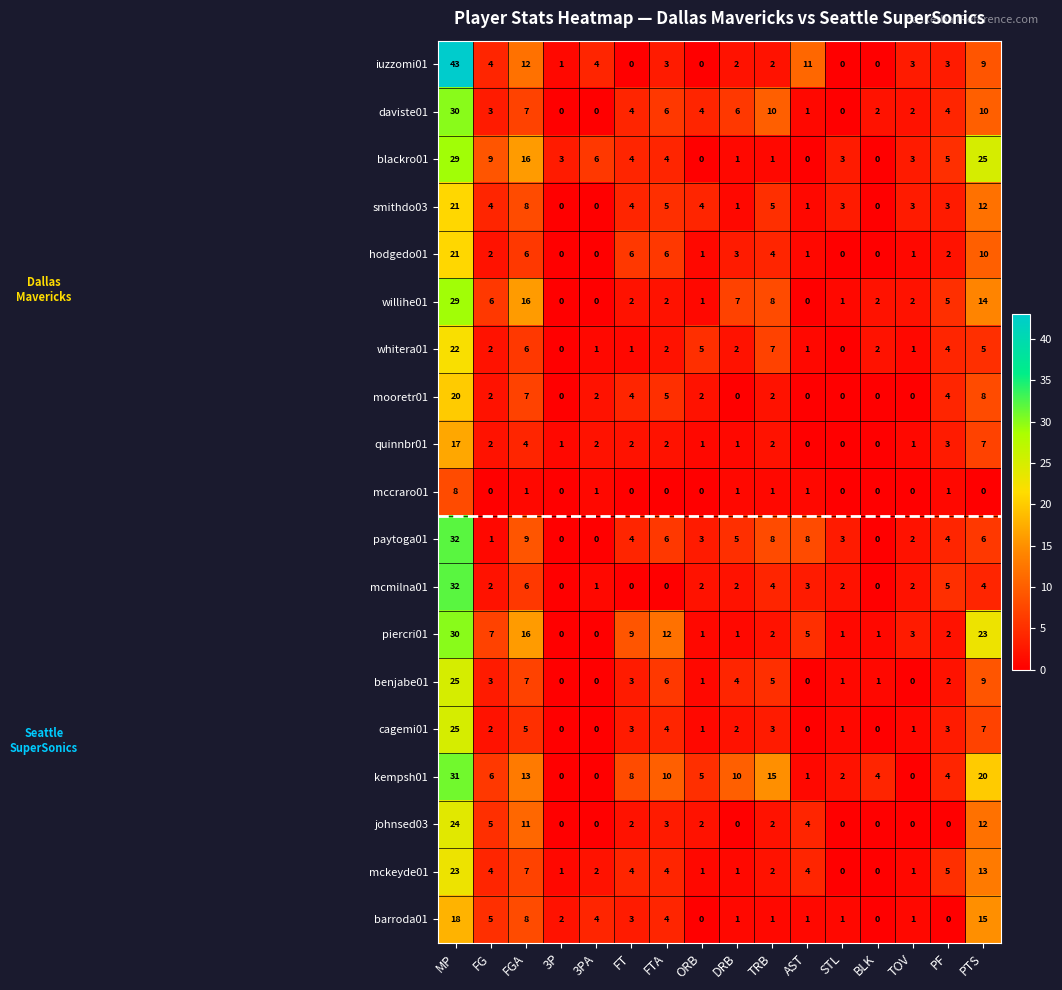

Which series has the largest range (max minus min)?

iuzzomi01